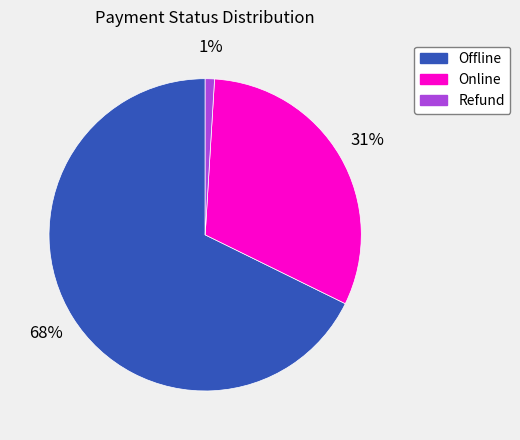

Which category has the smallest portion of the pie?

Refund